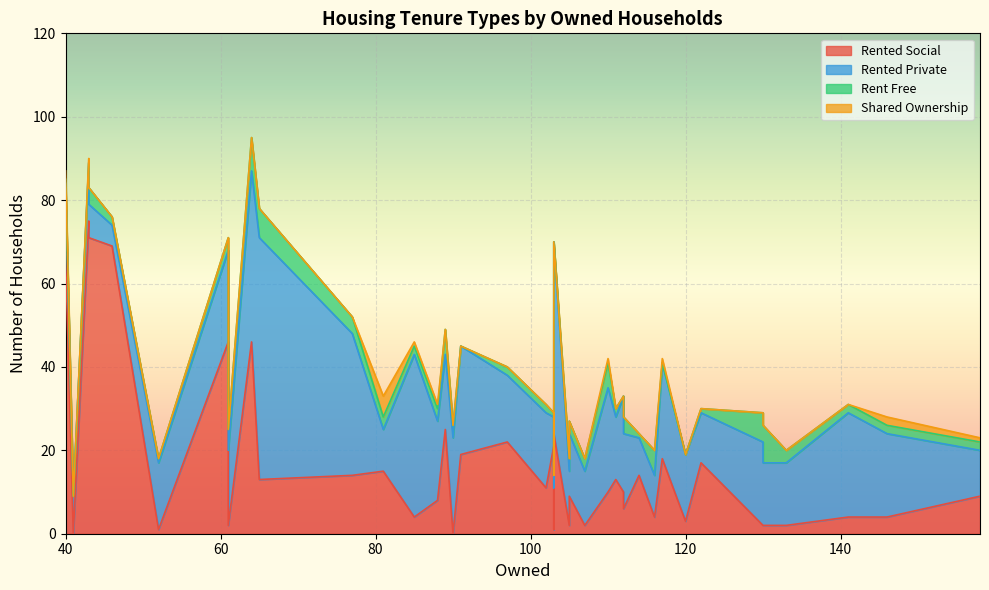

List the series in order of their peak value, lowest first.

shared_ownership, rent_free, rented_private, rented_social